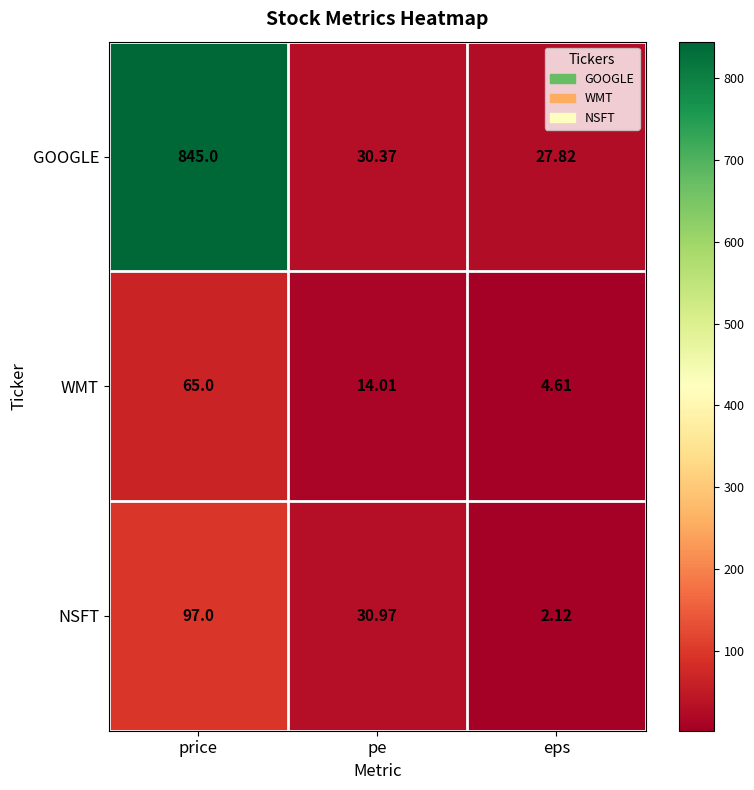

Which series changed the most between price and pe?

GOOGLE